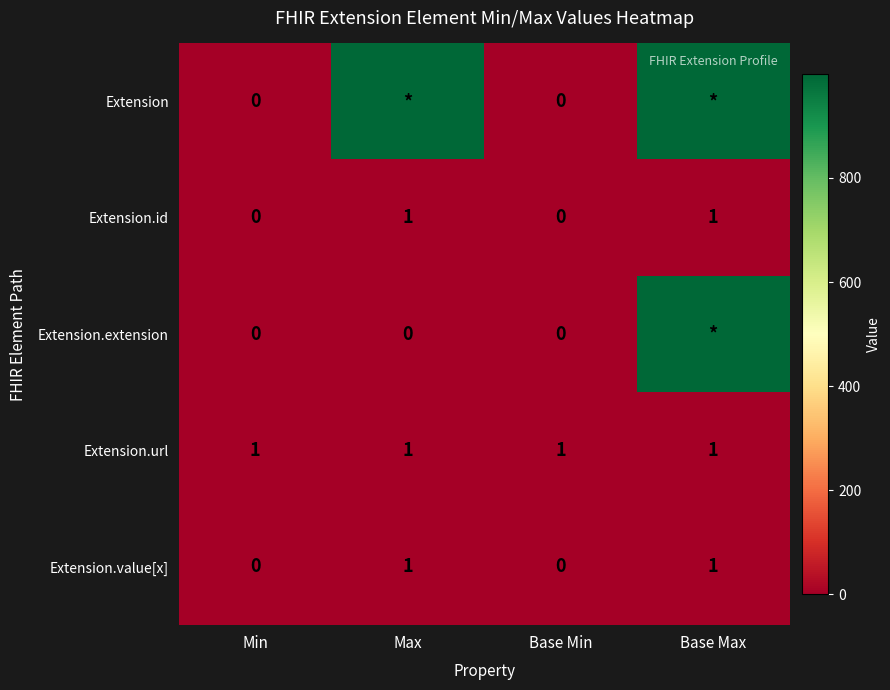

What is the sum of all Extension.url values?

4